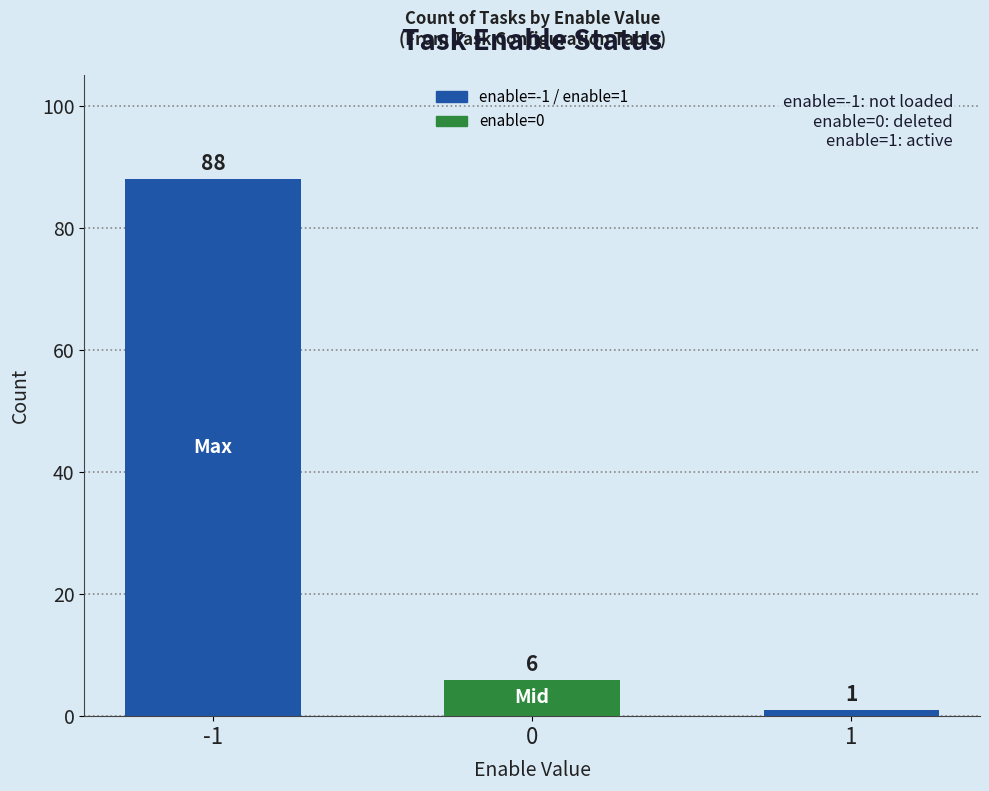

What is the change in value from 0 to 1?

-5